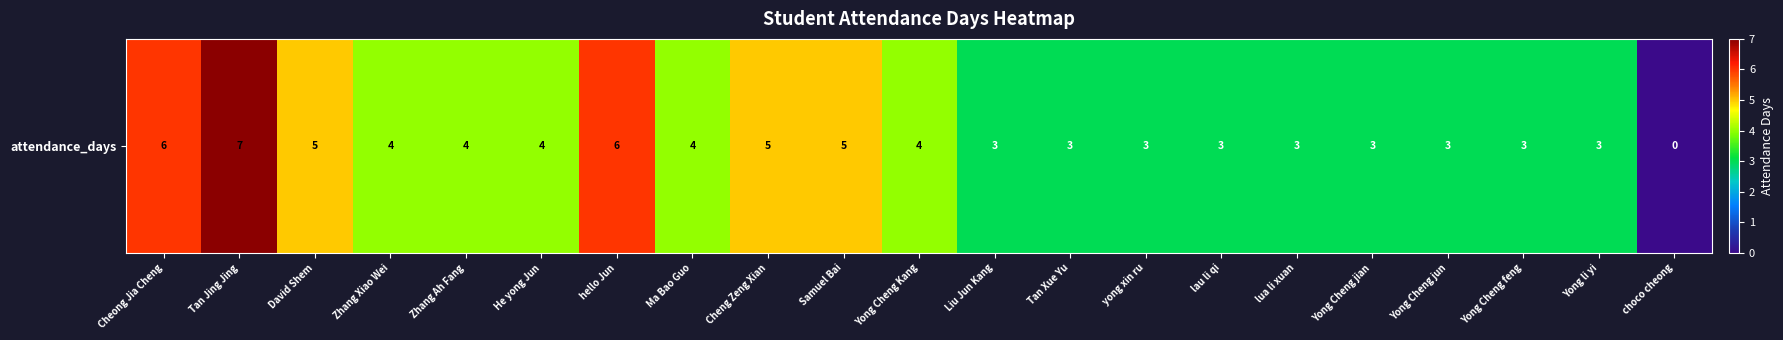

Reading left to right, list all the values displayed in this chart.

6	7	5	4	4	4	6	4	5	5	4	3	3	3	3	3	3	3	3	3	0